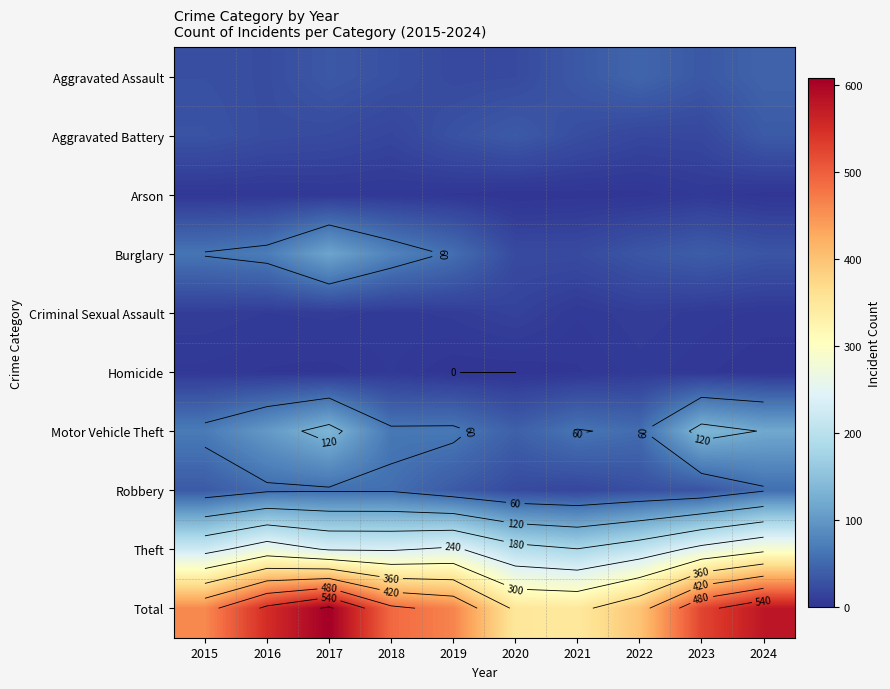

Rank the series at 2022 from lowest to highest value.

Arson, Homicide, Criminal Sexual Assault, Aggravated Battery, Robbery, Burglary, Aggravated Assault, Motor Vehicle Theft, Theft, Total